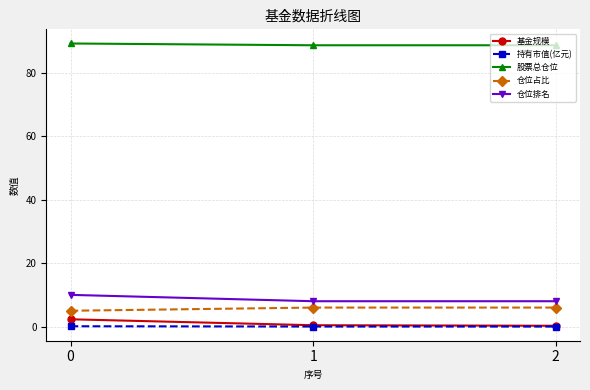

Does the chart have visible grid lines?

Yes